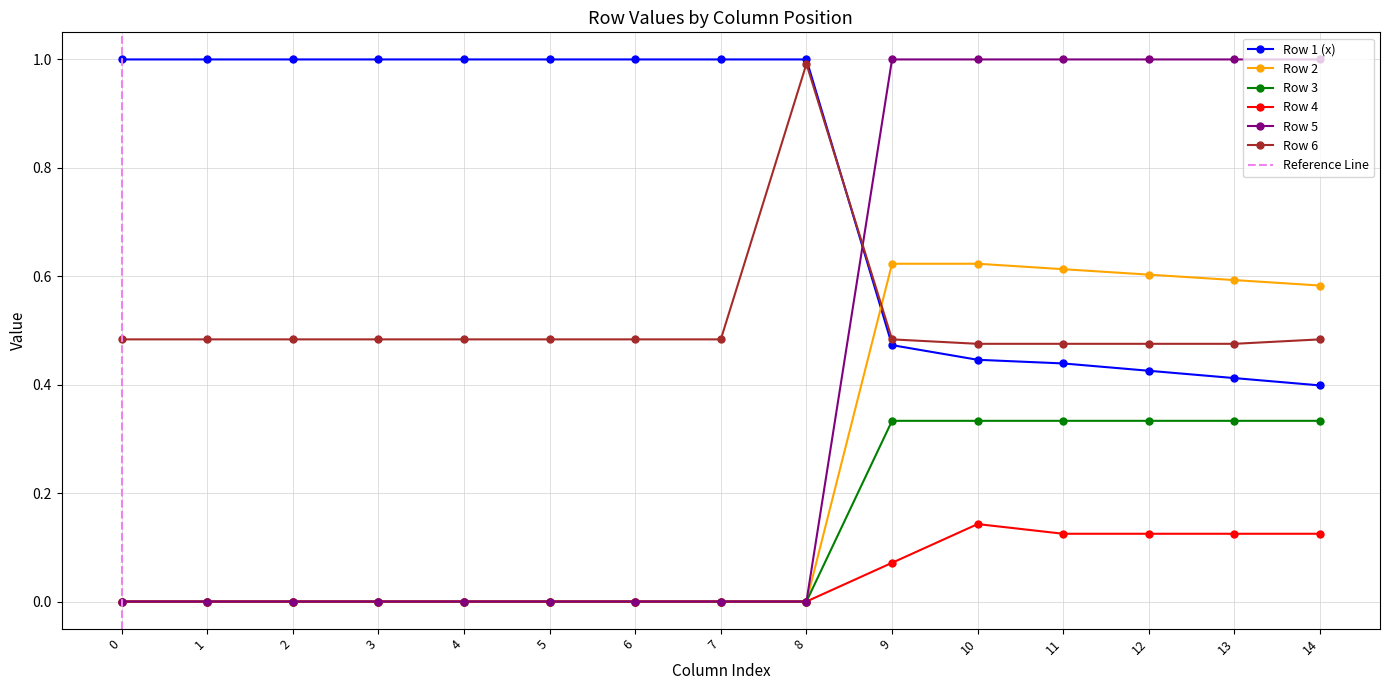

After their last crossing, which series has the higher values: Row 2 or Row 1 (x)?

Row 2